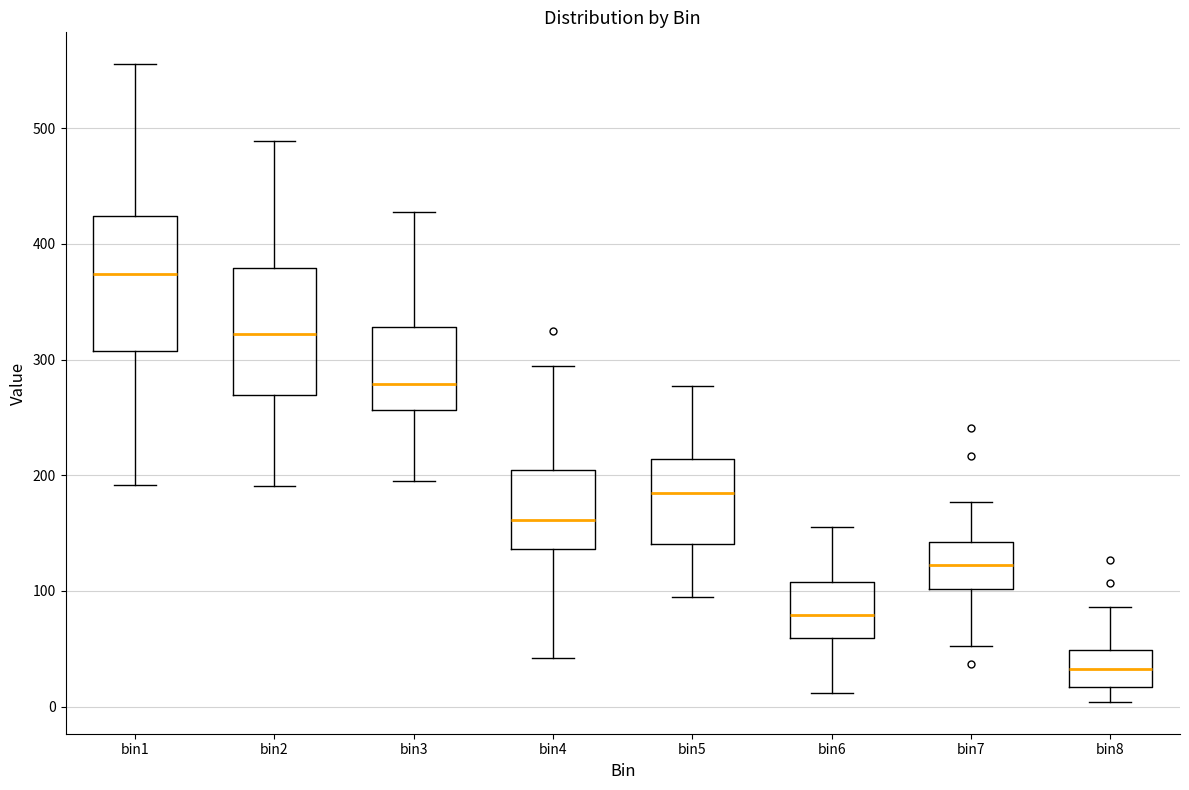

Reading left to right, transcribe this box plot: for each box, give where its median line is, the range the box spans, and where its two whiskers end, as read against the y-axis. The values are not printed on the chart, so give them approximately, as read against the axis.

bin1: median 370, box 310 to 420, whiskers 190 to 560
bin2: median 320, box 270 to 380, whiskers 190 to 490
bin3: median 280, box 260 to 330, whiskers 200 to 430
bin4: median 160, box 140 to 200, whiskers 40 to 290
bin5: median 180, box 140 to 210, whiskers 90 to 280
bin6: median 80, box 60 to 110, whiskers 10 to 150
bin7: median 120, box 100 to 140, whiskers 50 to 180
bin8: median 30, box 20 to 50, whiskers 0 to 90